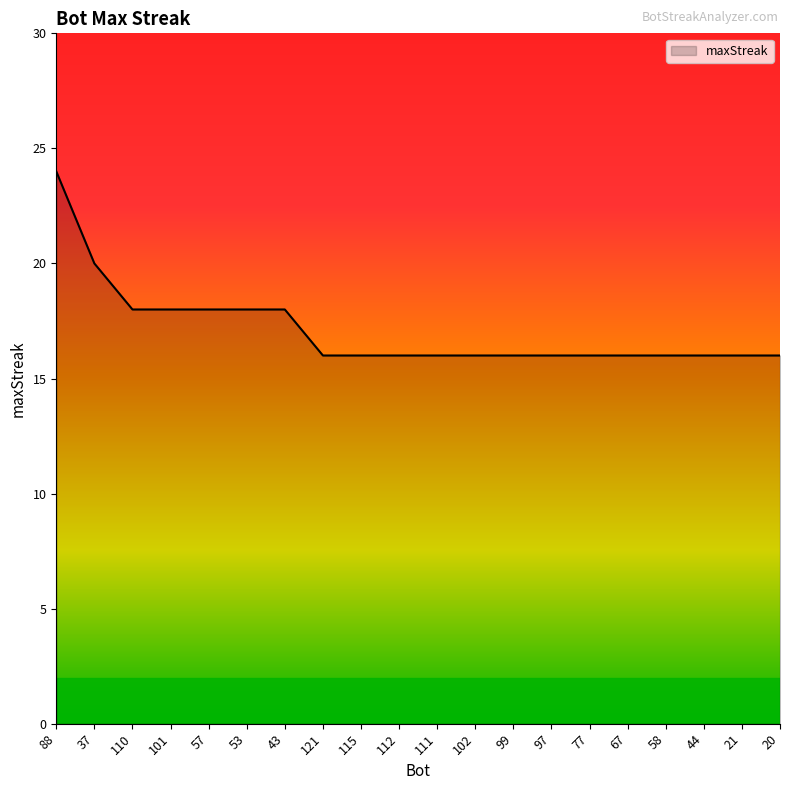

Reading left to right, transcribe all the data shown in this chart.

88=24	37=20	110=18	101=18	57=18	53=18	43=18	121=16	115=16	112=16	111=16	102=16	99=16	97=16	77=16	67=16	58=16	44=16	21=16	20=16